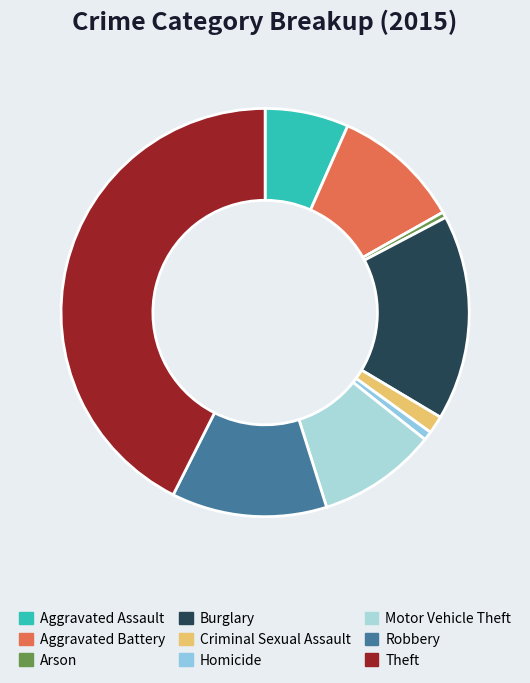

Is it true that Homicide is 1% of the pie?

True